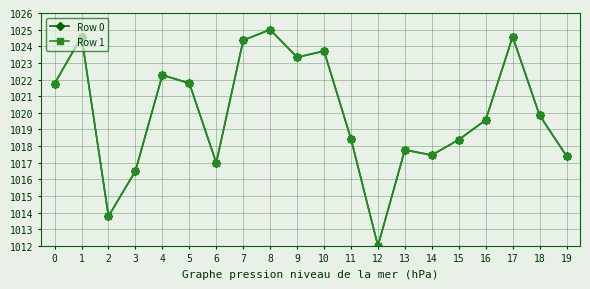

Is it true that Row 1 equals 316.2 at 3?

False